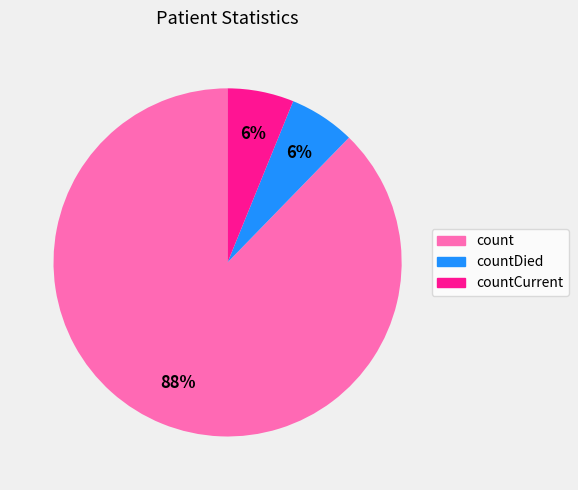

To the nearest percent, what percentage of the pie is countDied?

6%